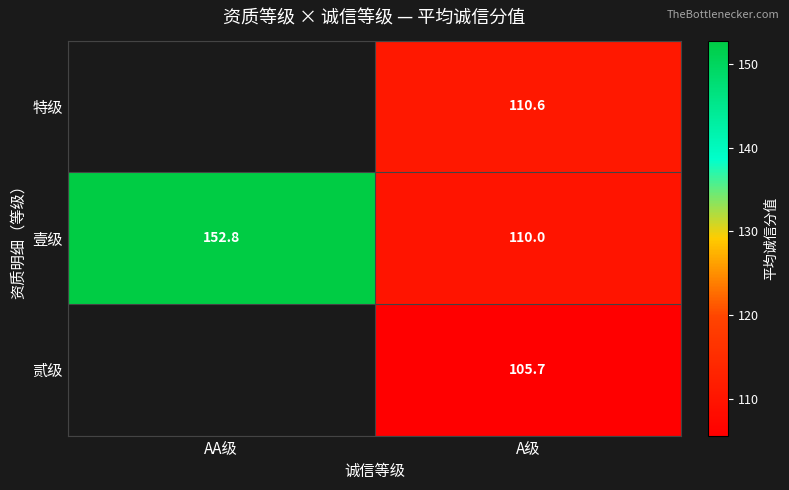

At A级, list the series in order from smallest to largest.

贰级, 壹级, 特级